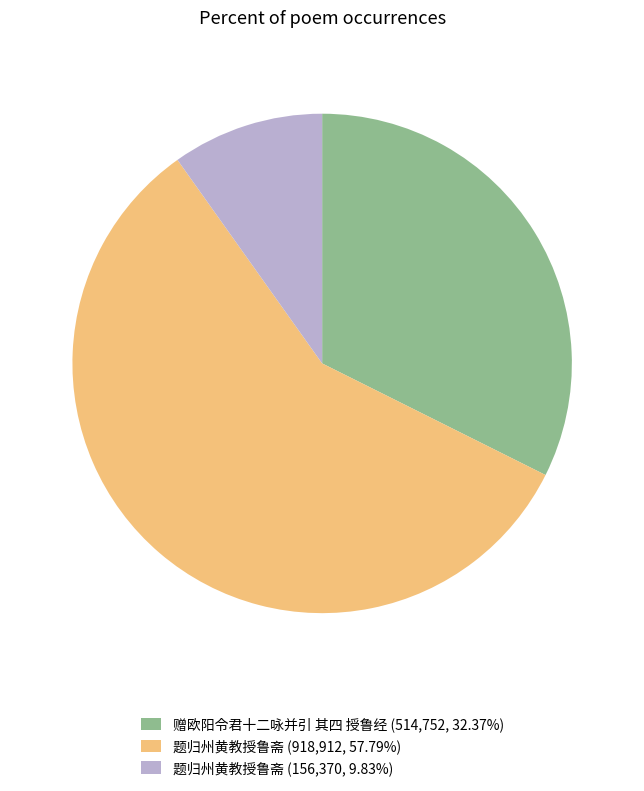

Approximately how many times larger is the value at 题归州黄教授鲁斋 (918,912, 57.79%) compared to 题归州黄教授鲁斋 (156,370, 9.83%)?

5.9